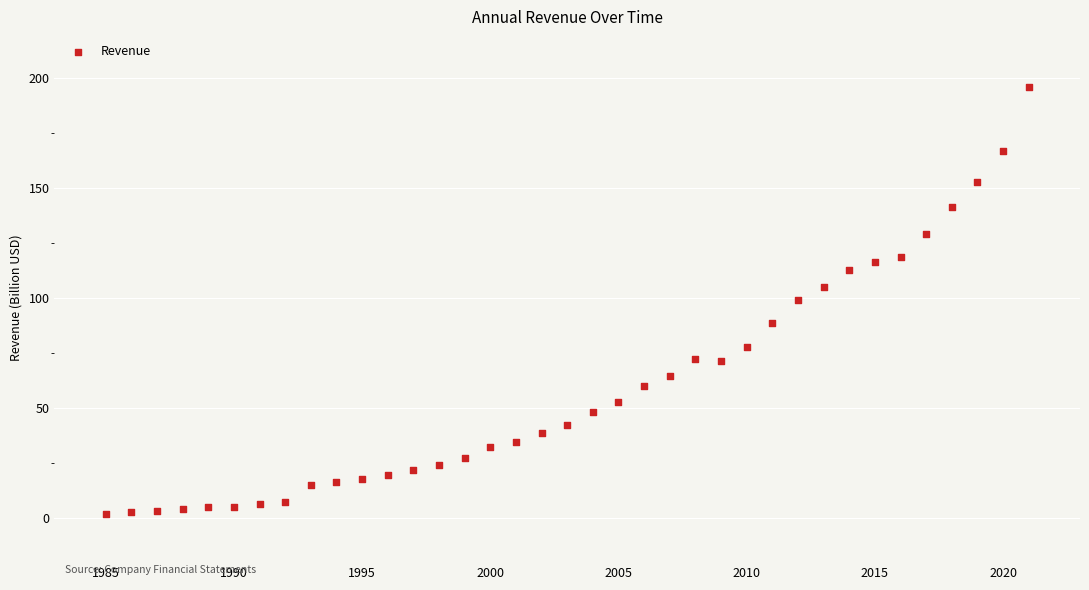

What is the range of Y values (max minus min)?

194.1